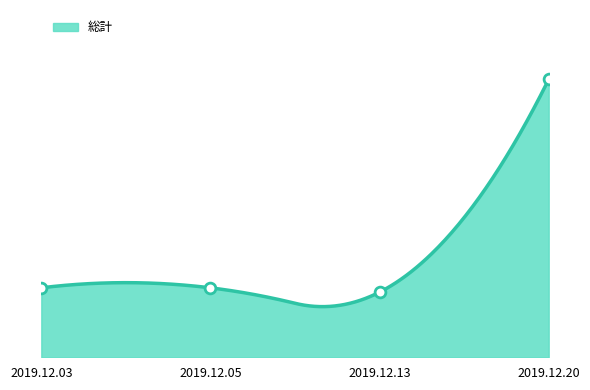

What is the change in value from 2019.12.05 to 2019.12.13?

-1